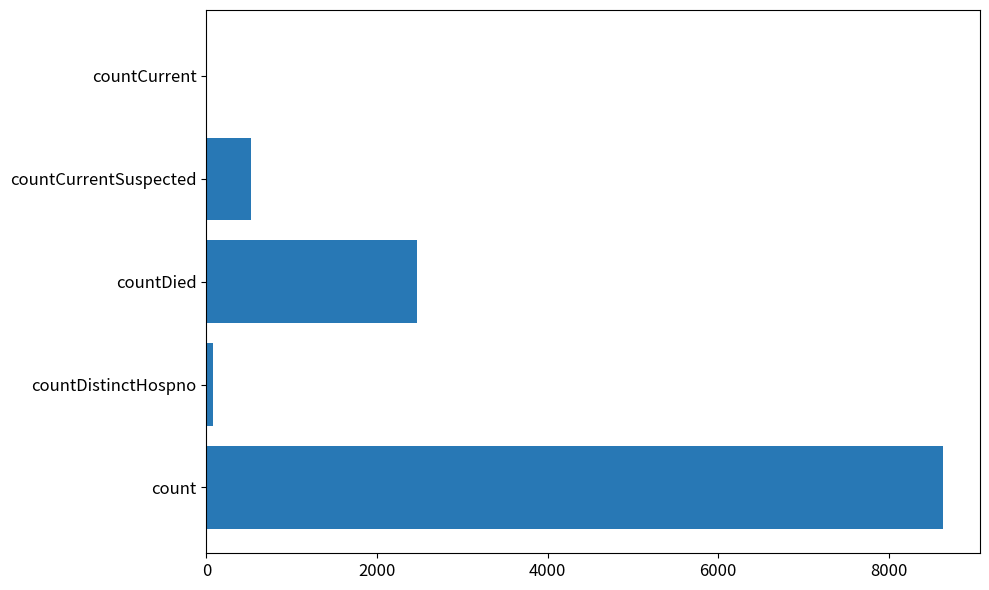

Which label corresponds to the largest value in the chart?

count